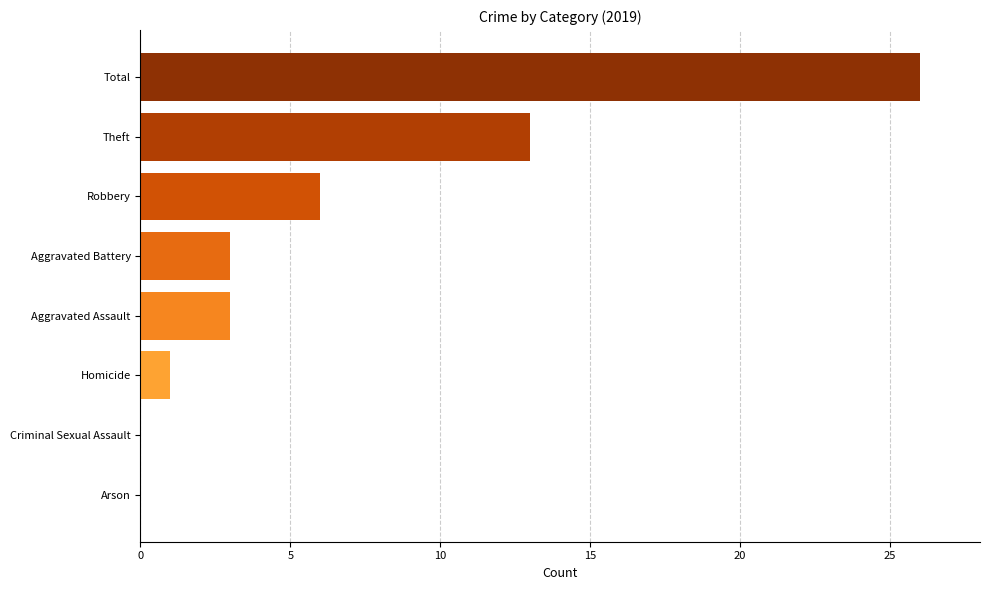

What is the sum of all values?

52